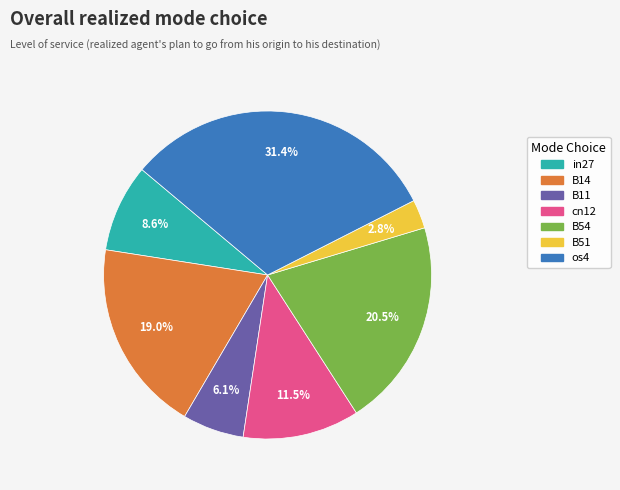

Between cn12 and B11, which is larger?

cn12